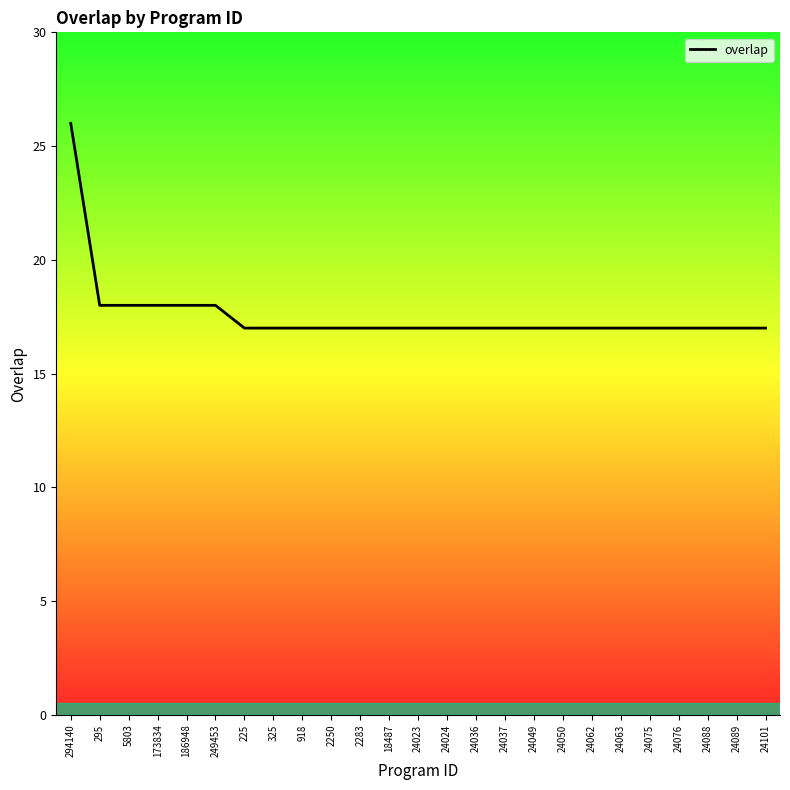

What position from the right is 24049?

9